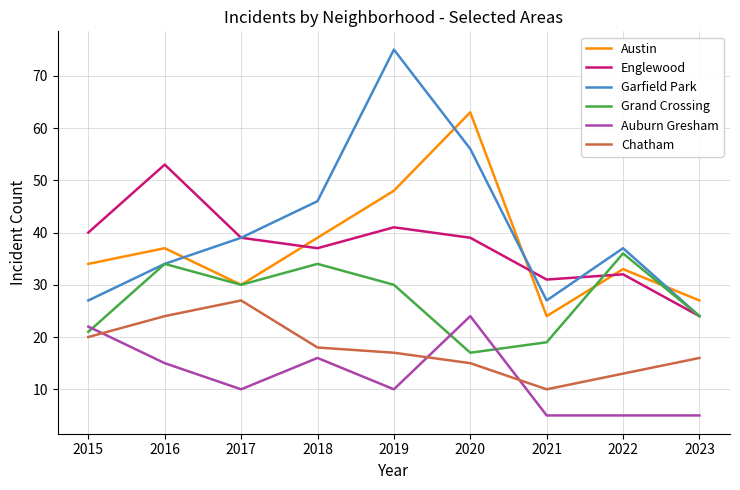

Is this an area chart (filled region under the line)?

No